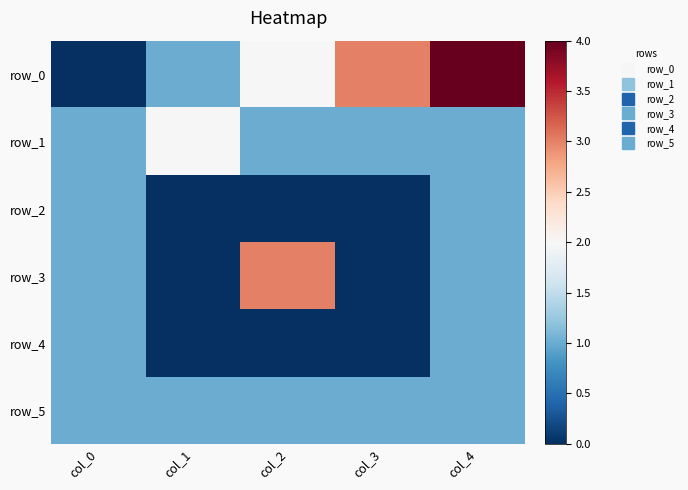

What is the difference between the highest and lowest values at col_2?

3